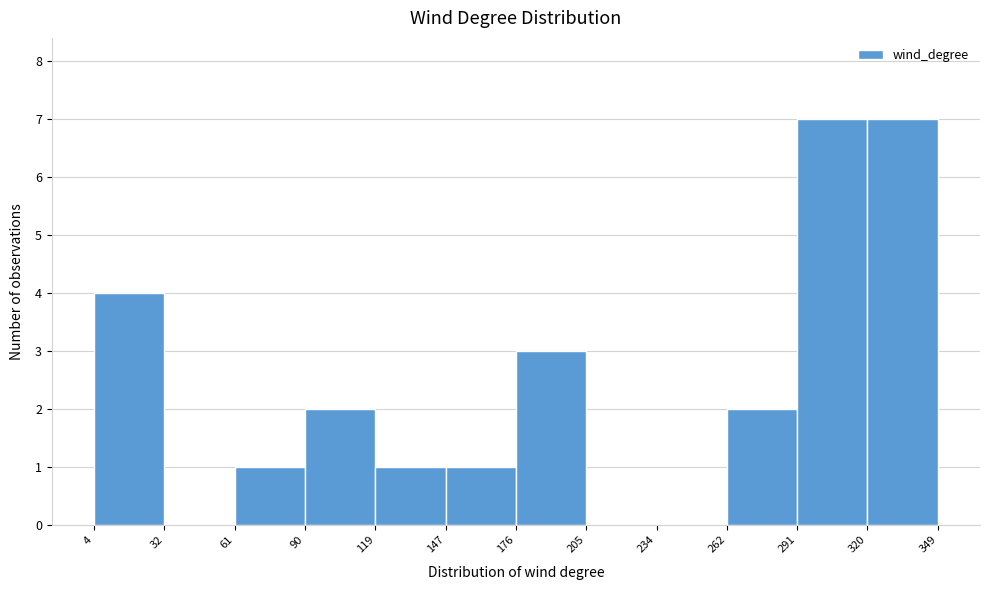

Reading left to right, list every bar in this chart as the range it spans on the x-axis followed by its height. The values are not printed on the chart, so give them approximately, as read against the axis.

4 to 32: 4
32 to 61: 0
61 to 90: 1
90 to 119: 2
119 to 147: 1
147 to 176: 1
176 to 205: 3
205 to 234: 0
234 to 262: 0
262 to 291: 2
291 to 320: 7
320 to 349: 7